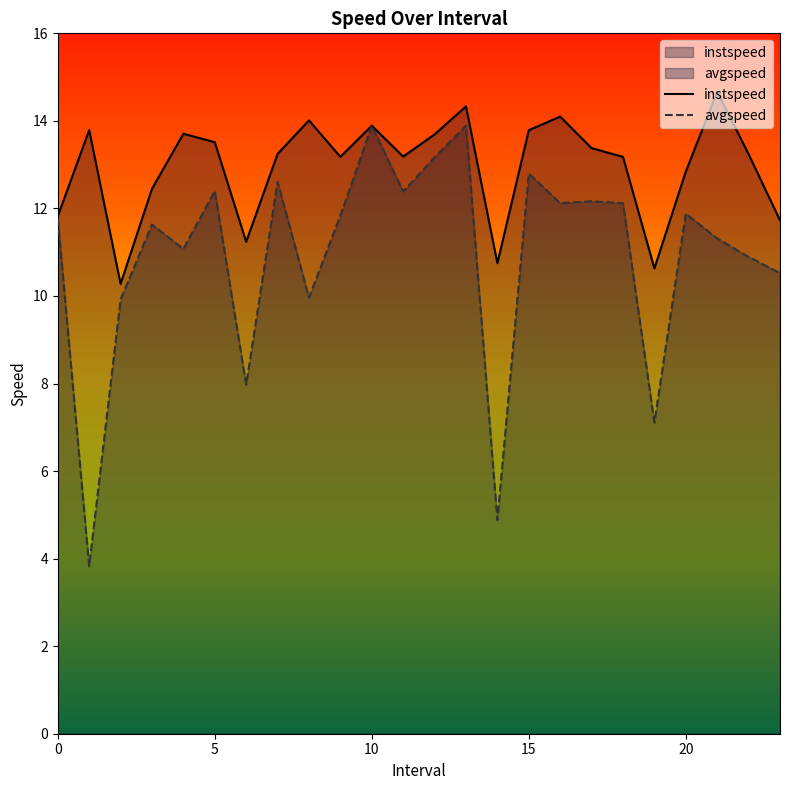

Between 5.0 and 13.0, which series saw the biggest shift?

avgspeed